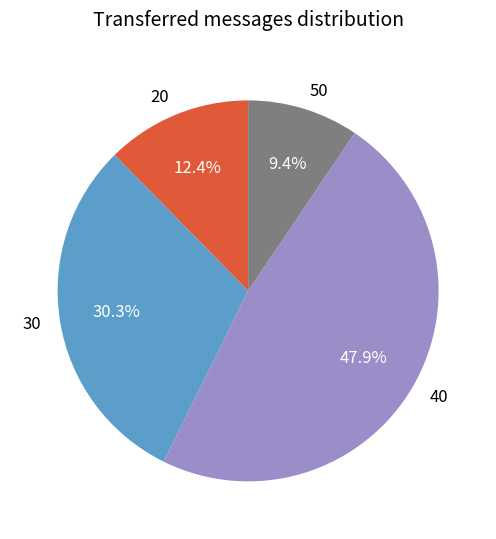

Approximately how many times larger is the value at 50 compared to 20?

0.8